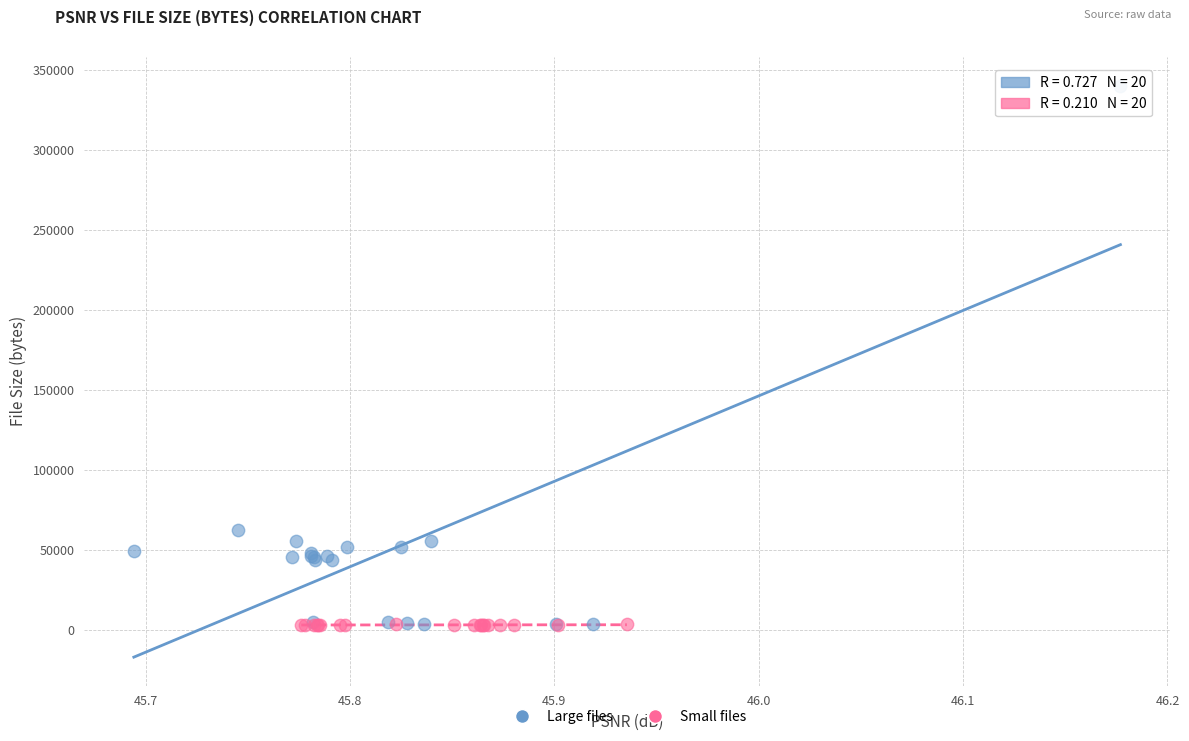

Which series reaches the maximum Y coordinate?

Large files